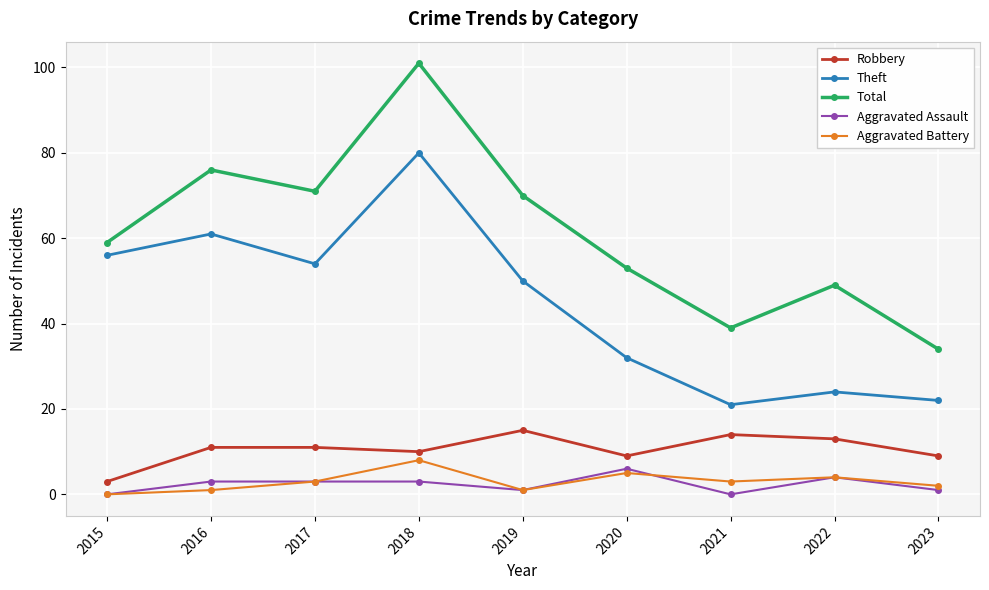

How many series are shown in this chart?

5